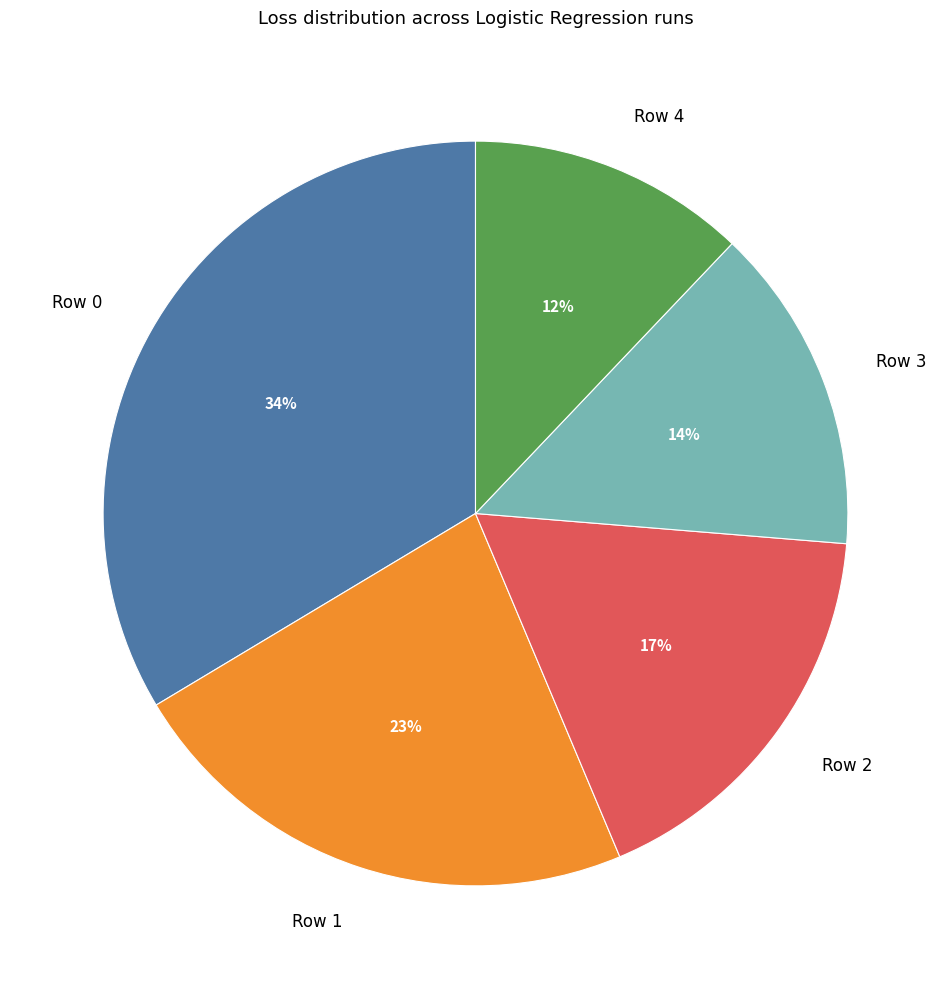

Which slice is the largest?

Row 0